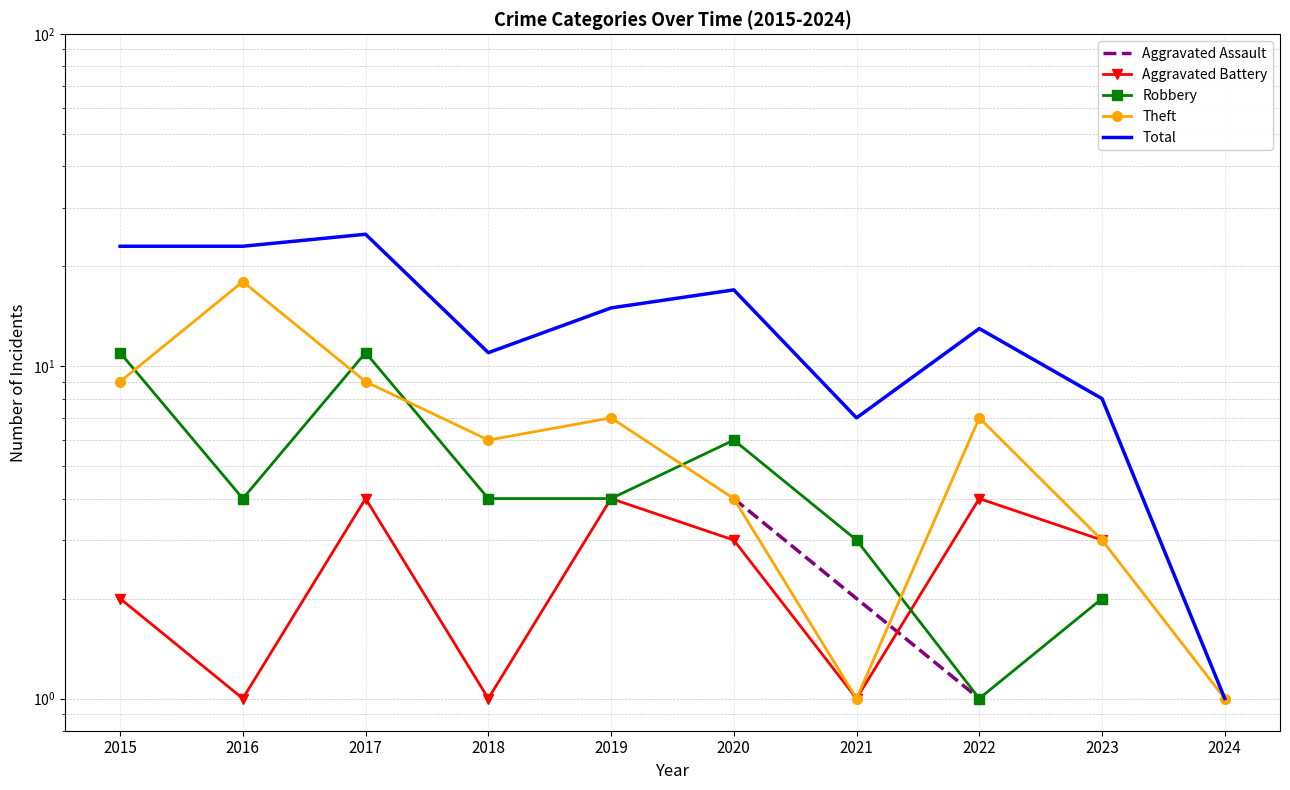

Which series has the largest total across all categories?

Total